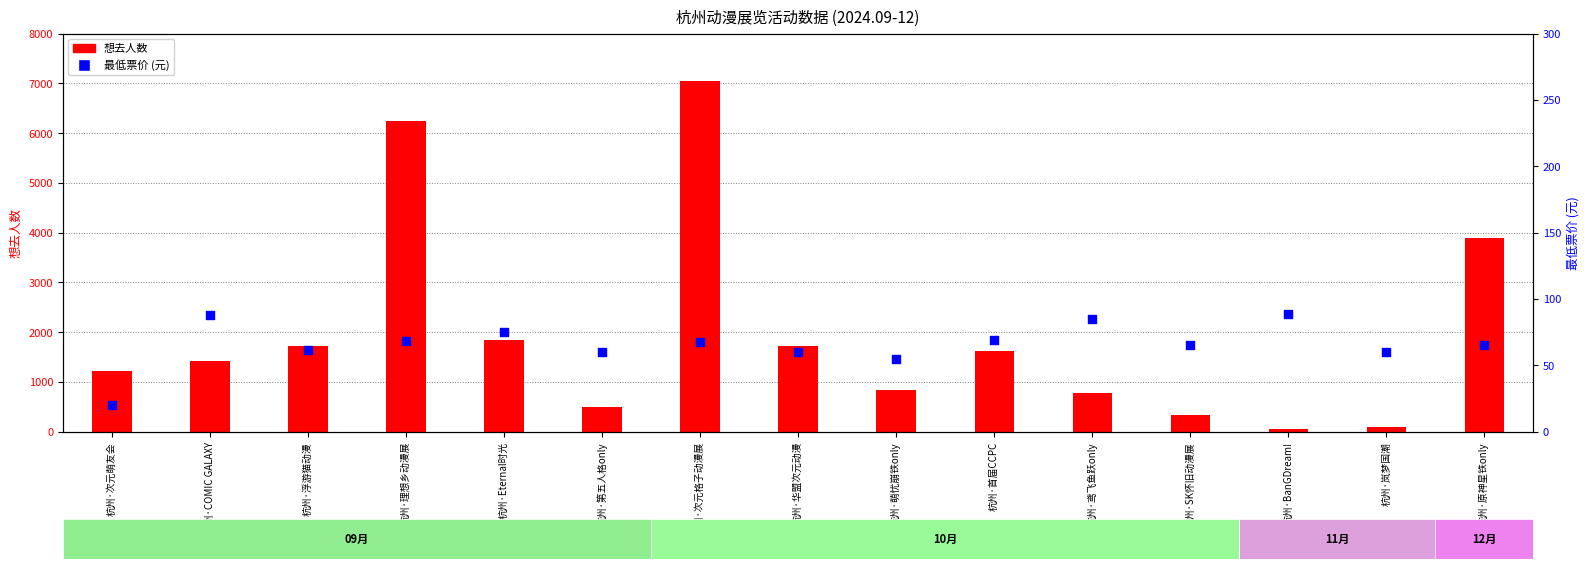

At how many categories does at least one series exceed 4111?

2